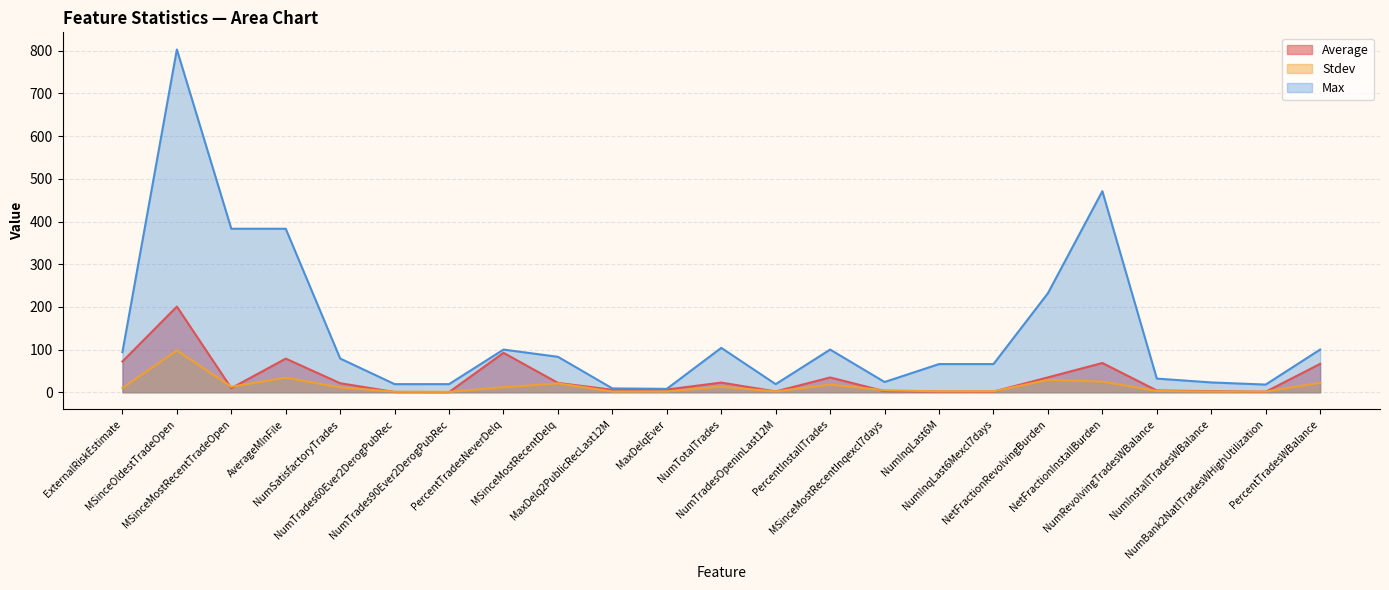

Count the number of categories in the chart.

23